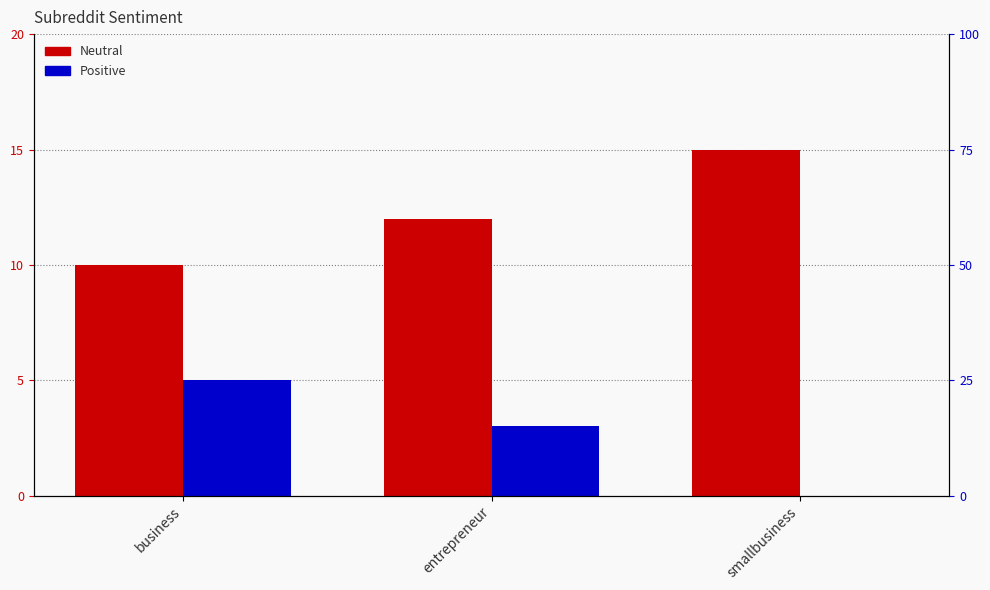

List the labels in order of Positive value, smallest first.

smallbusiness, entrepreneur, business